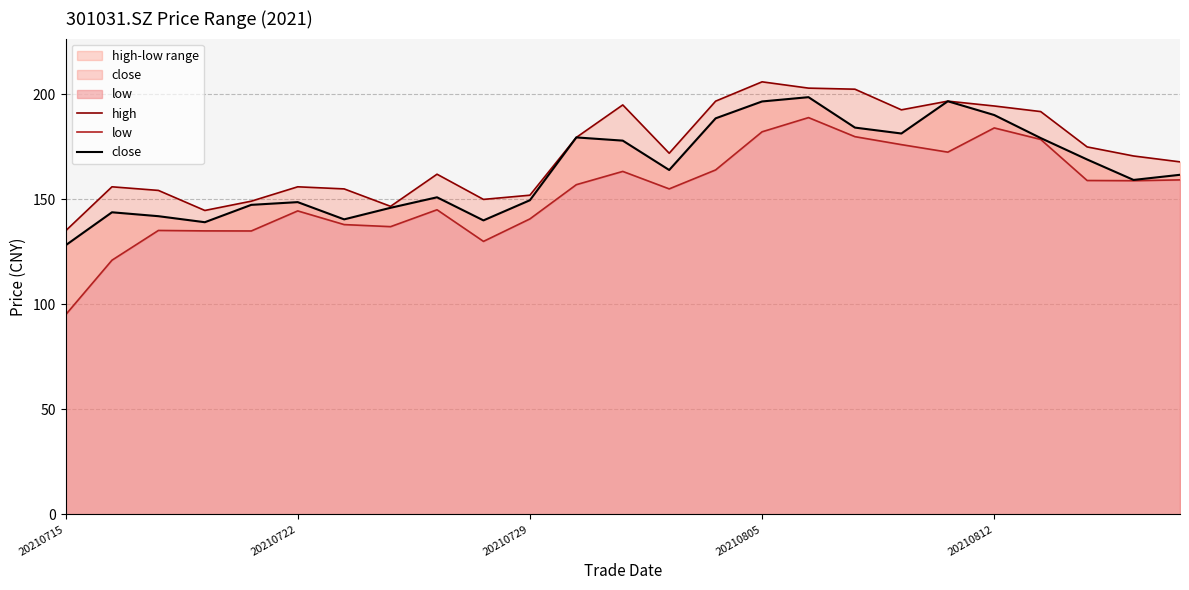

Is it true that high equals 135.0 at 20210715?

True